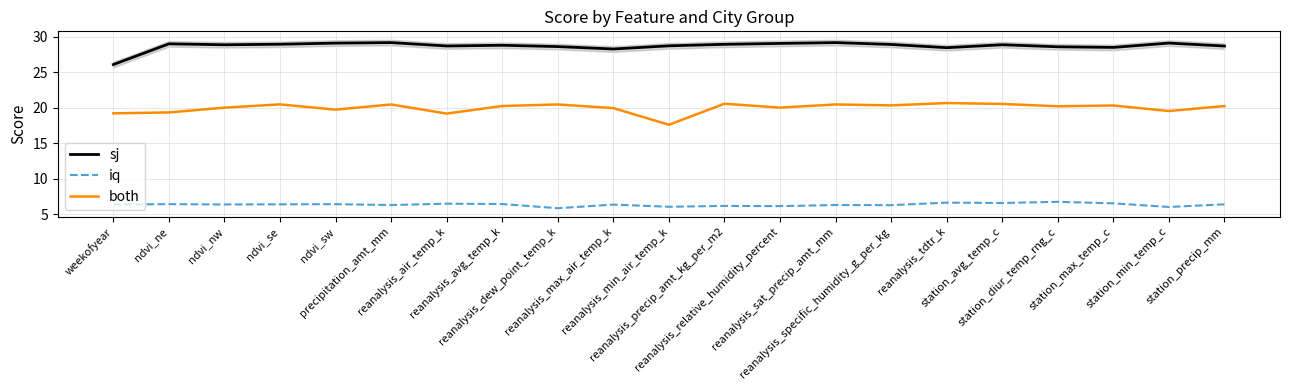

Where is sj nearest to the value 27?

weekofyear